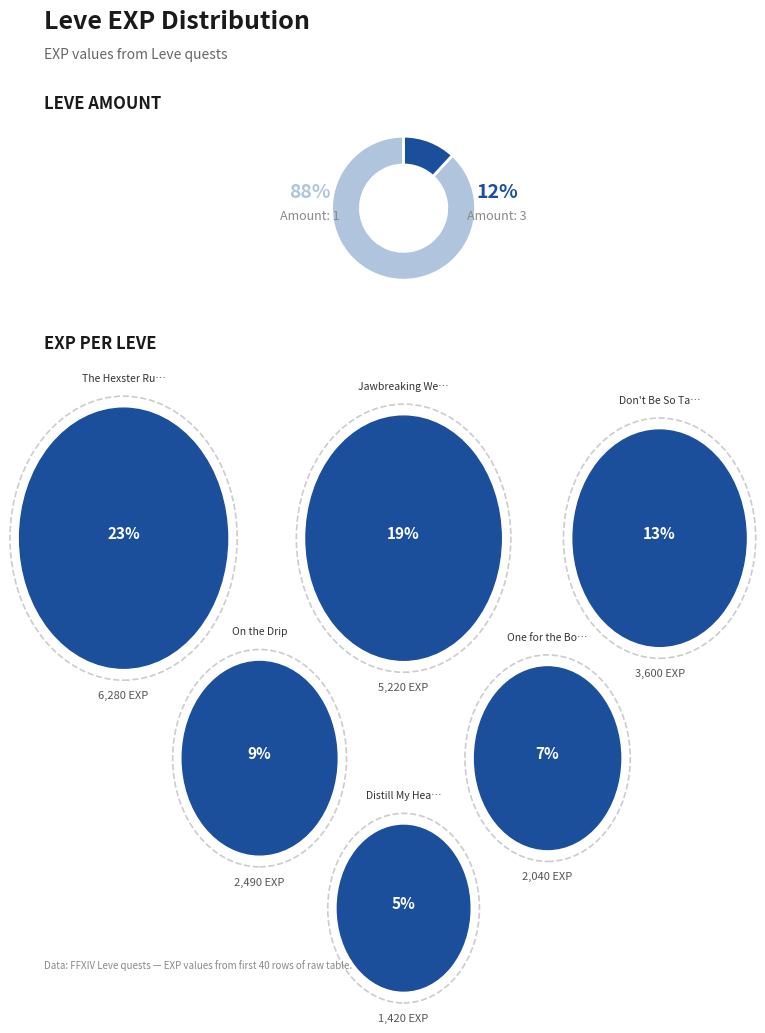

Is 1 the majority of the pie?

No